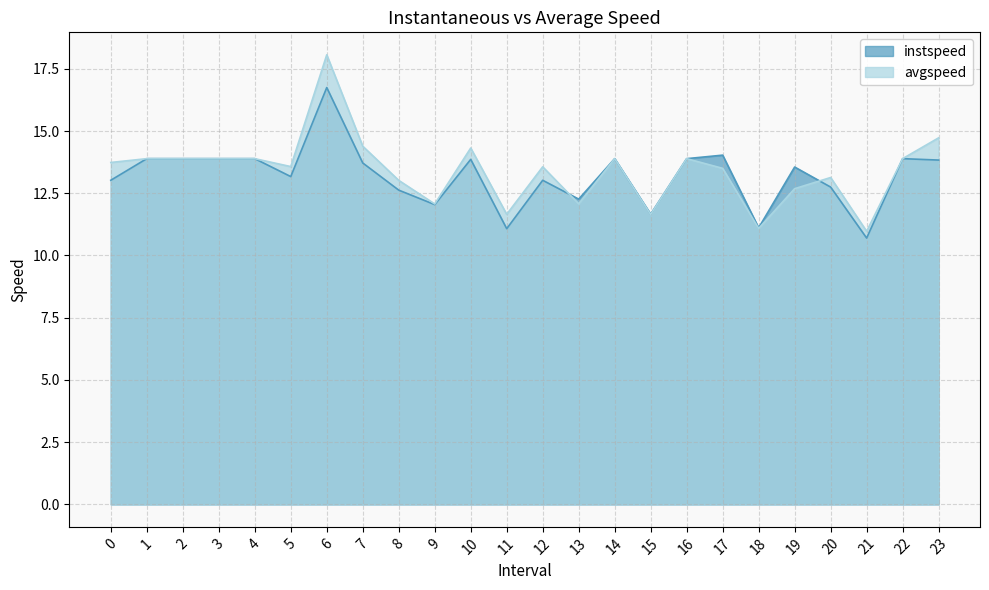

At which category does the chart reach its minimum across all series?

21